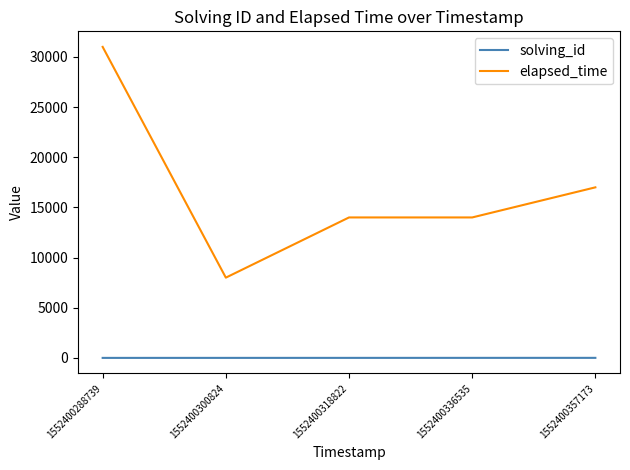

Is it true that solving_id equals 4 at 1552400336535?

True